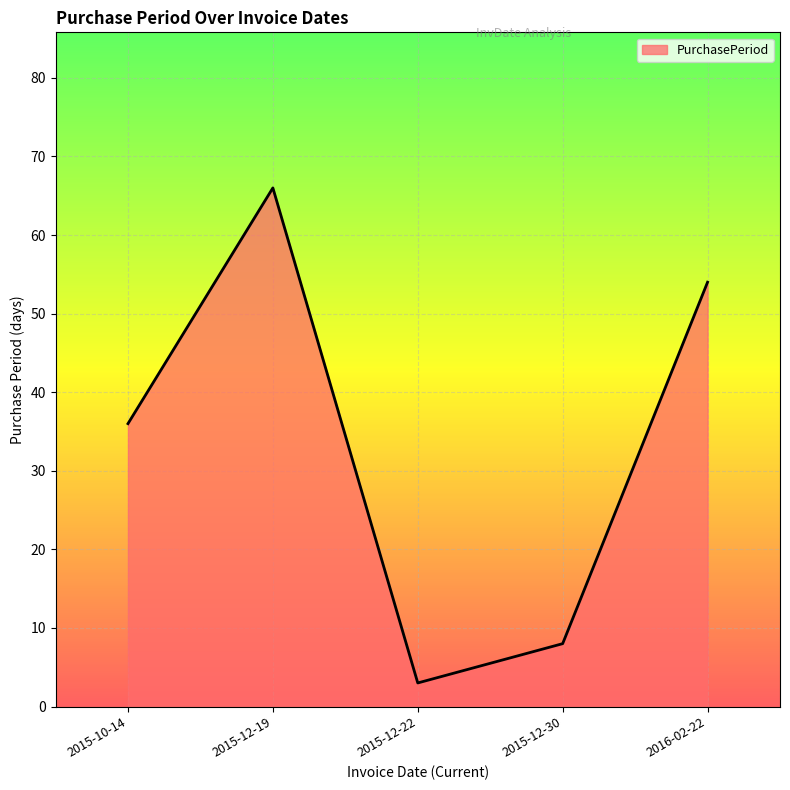

True or false: there are more than 1 points higher than both neighbors.

False